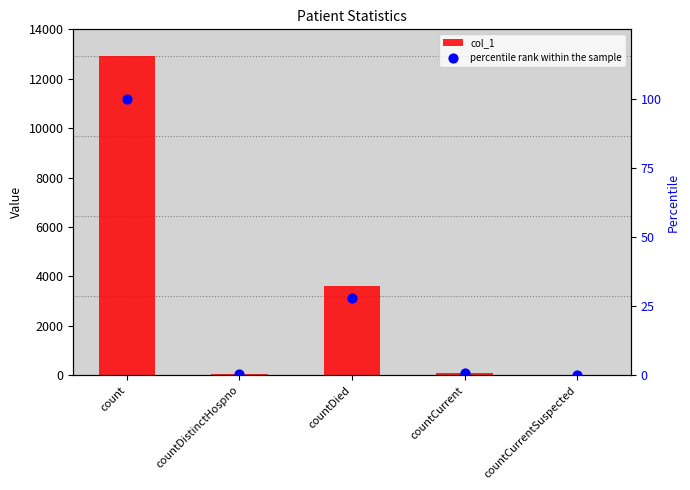

Which series reaches the maximum Y coordinate?

col_1